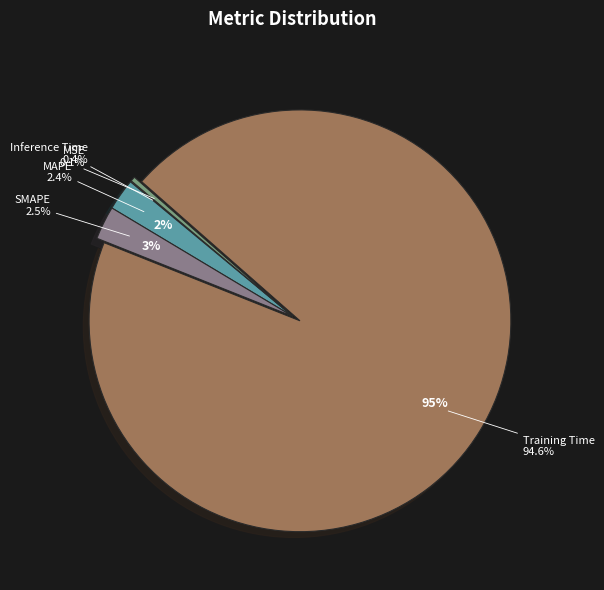

What is the total percentage of SMAPE and MAPE?

5.0%